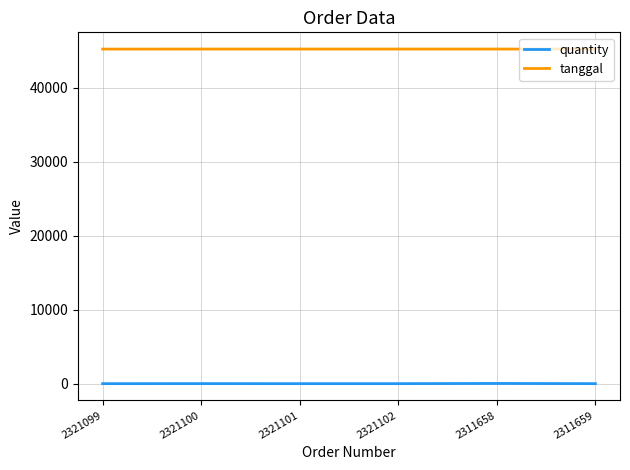

Is it true that tanggal equals 70802 at 2321100?

False